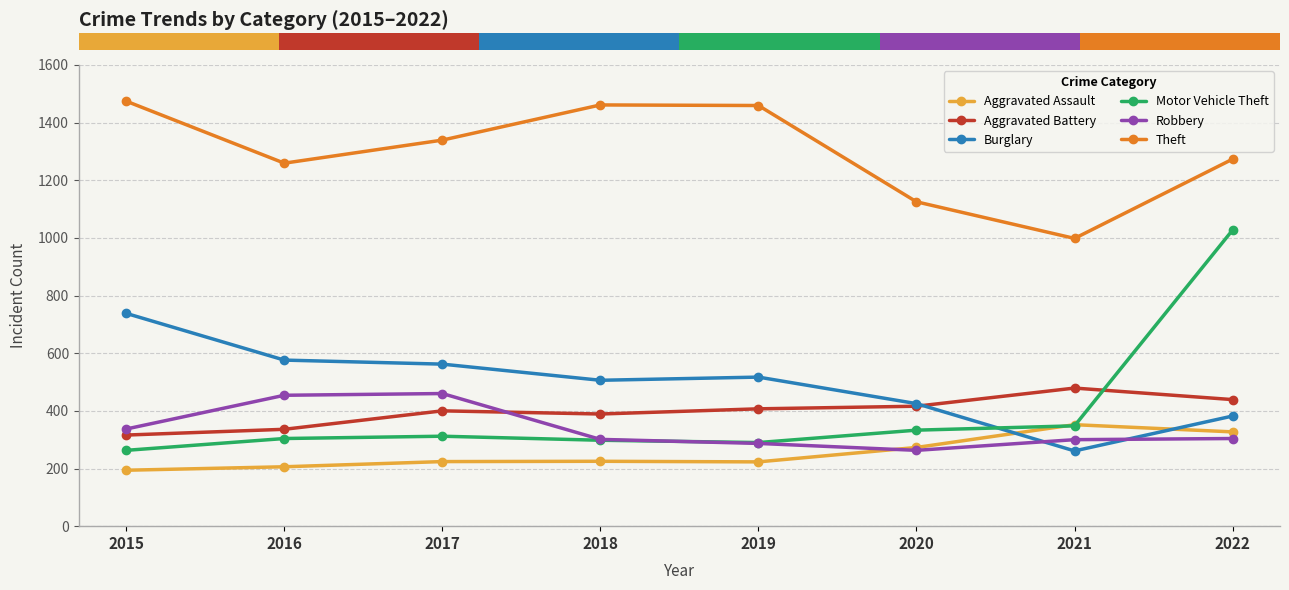

How many lines are shown in the chart?

6